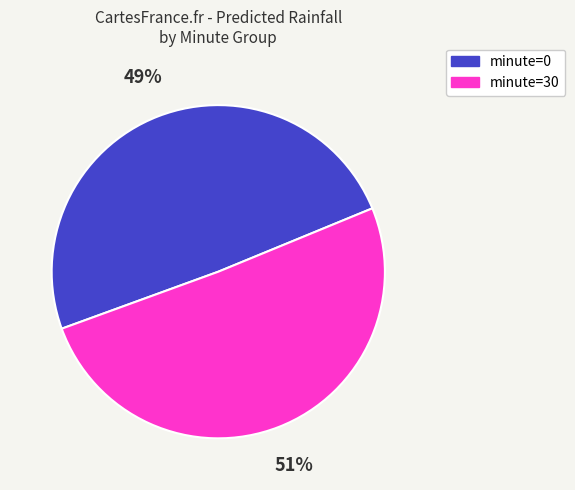

To the nearest percent, what percentage of the pie is minute=0?

49%